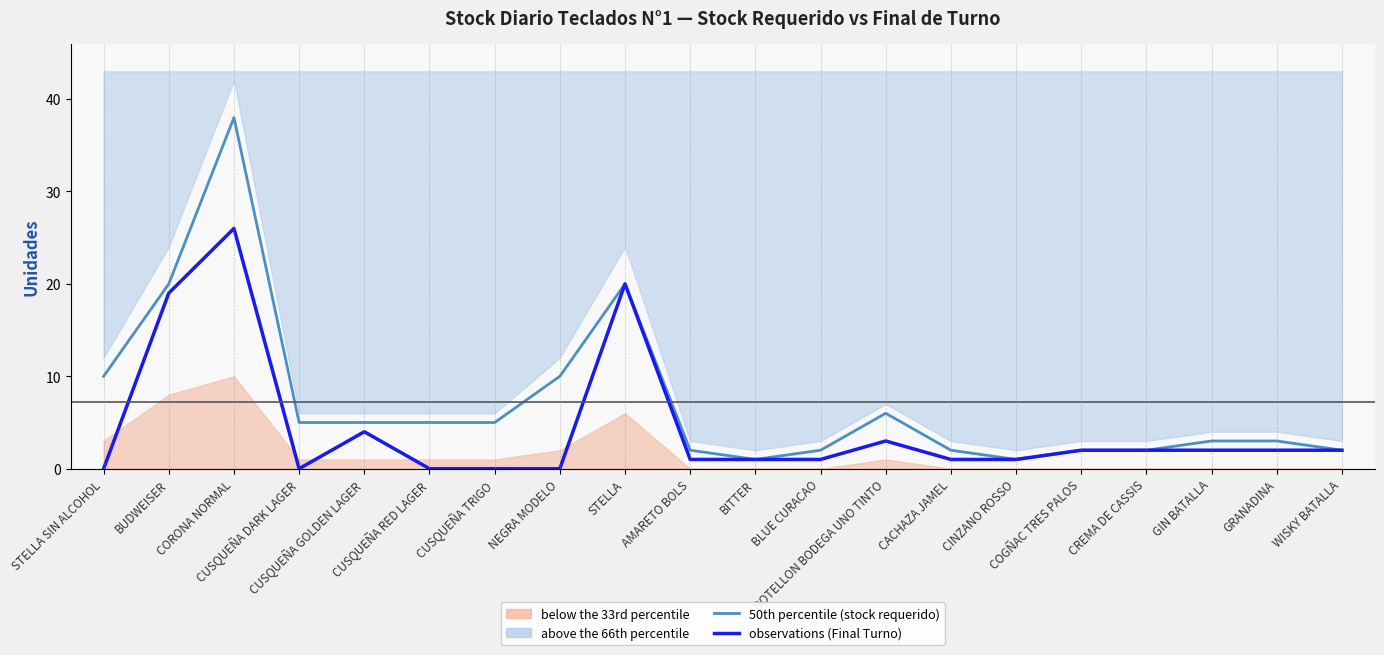

True or false: 50th percentile (stock requerido) has more than 2 interior local peaks.

True